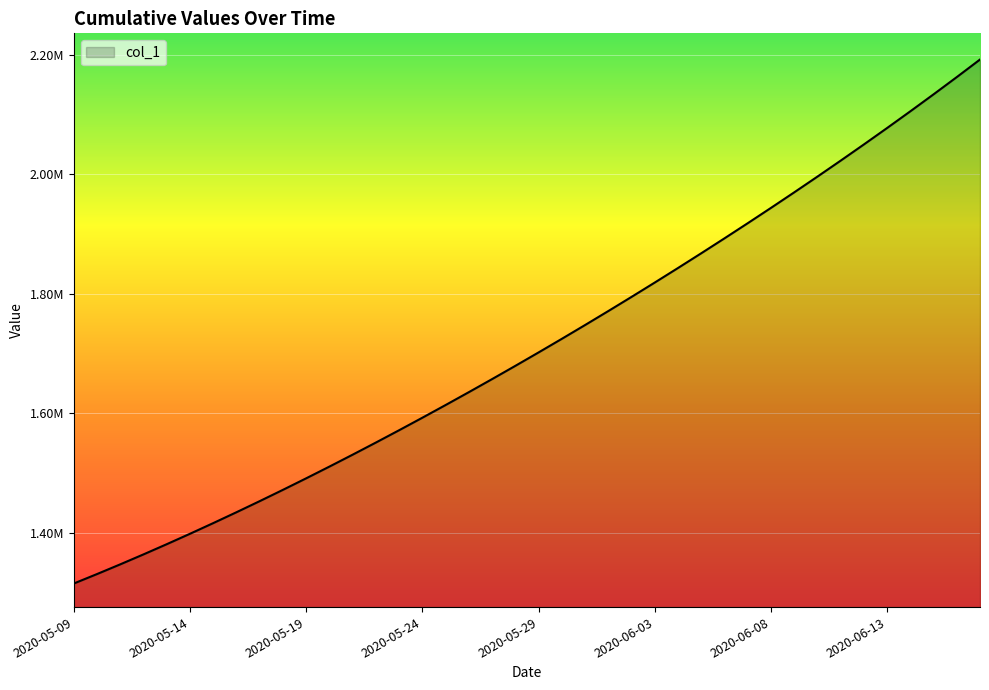

Is this an area chart (filled region under the line)?

Yes